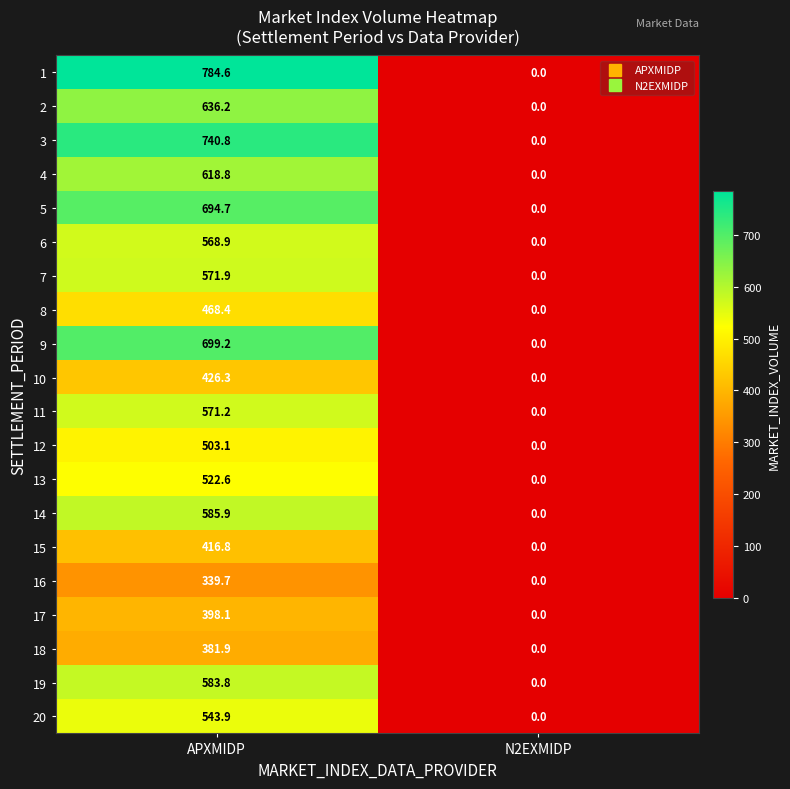

How many series are shown in this chart?

20